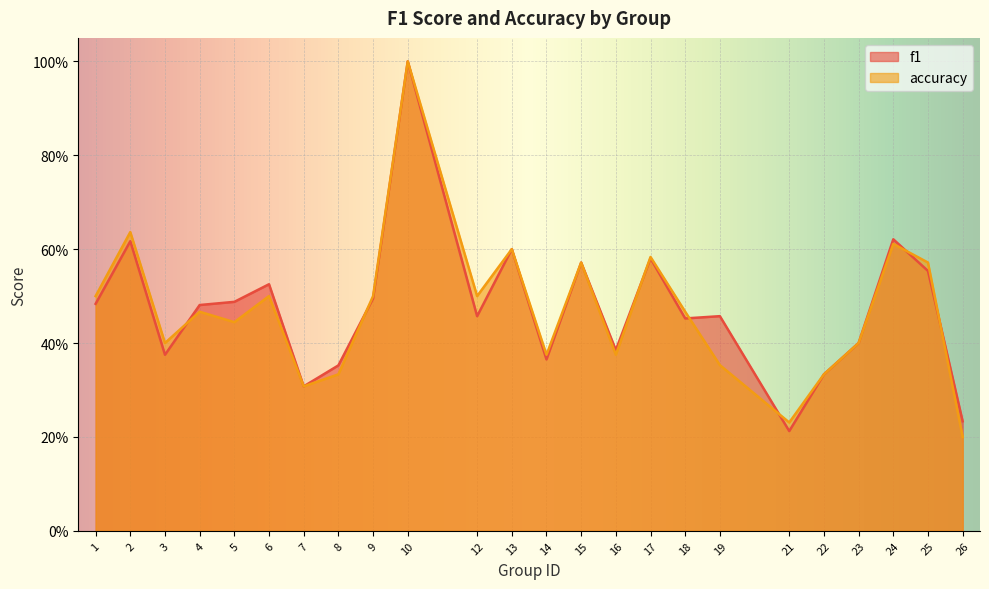

True or false: accuracy and f1 cross at least once.

True